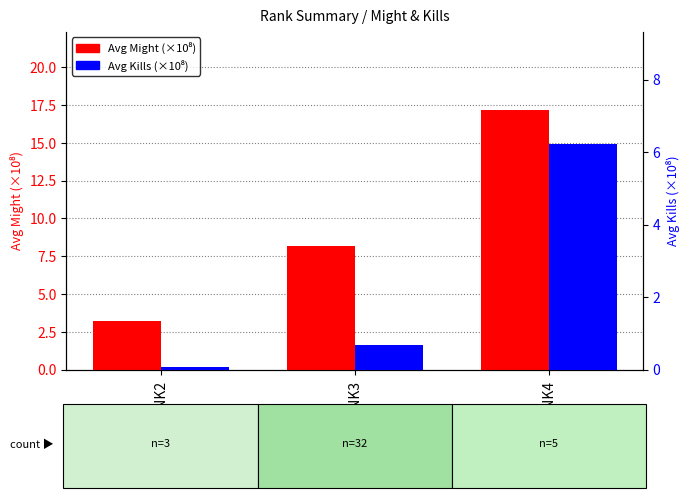

At which category is the sum across all series the highest?

RANK4